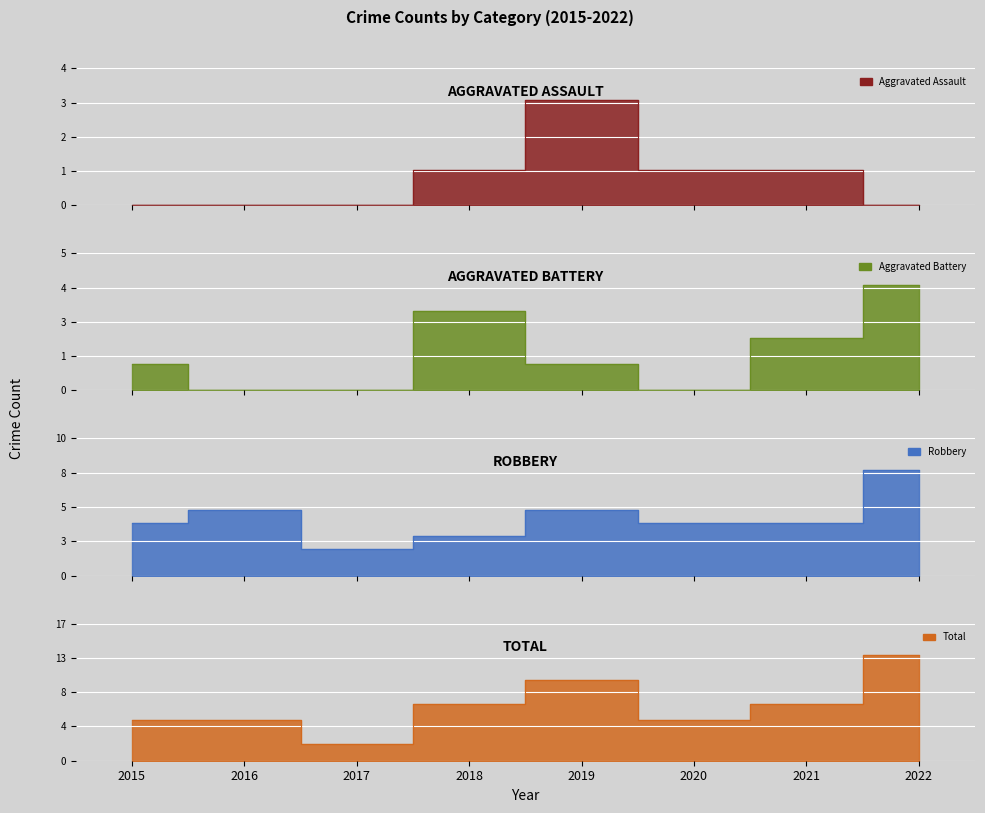

What is the difference between the maximum and second lowest values in the Aggravated Battery series?

4